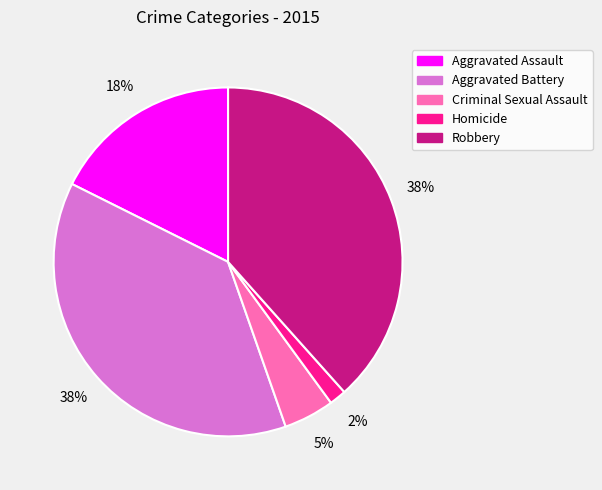

Is it true that Robbery is 38% of the pie?

True